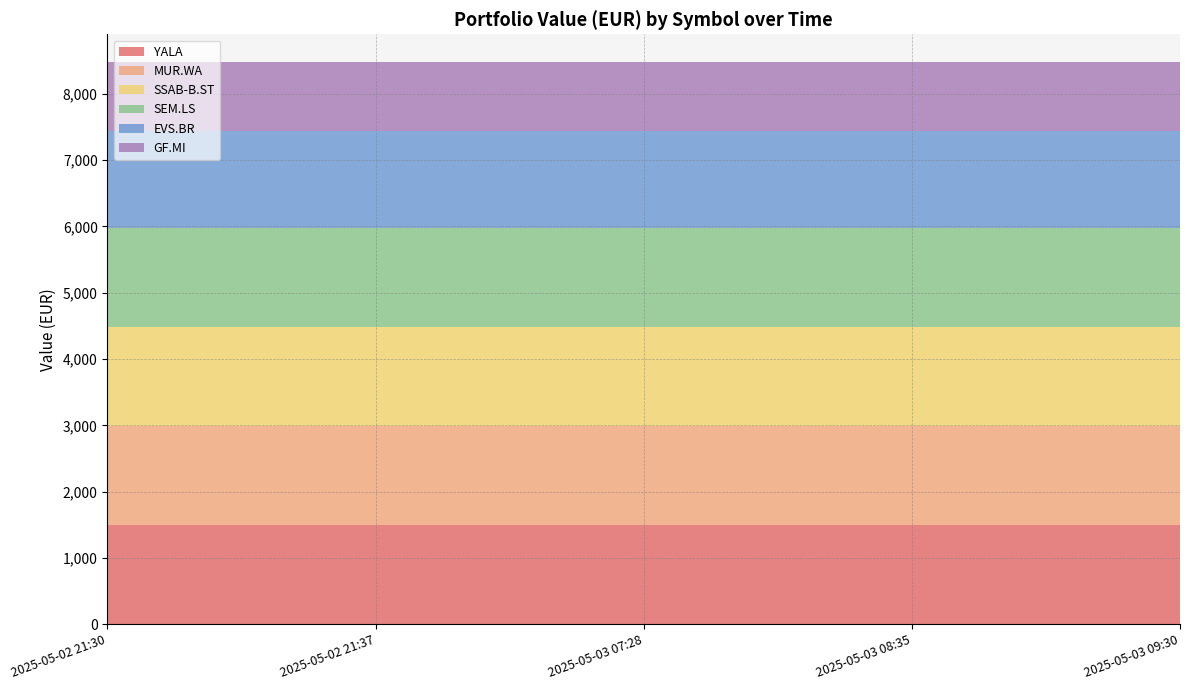

Reading right to left, transcribe all the data shown in this chart.

YALA: 2025-05-03 09:30=1495.0	2025-05-03 08:35=1495.0	2025-05-03 07:28=1495.0	2025-05-02 21:37=1495.0	2025-05-02 21:30=1495.0
MUR.WA: 2025-05-03 09:30=1488.5	2025-05-03 08:35=1488.5	2025-05-03 07:28=1488.5	2025-05-02 21:37=1488.5	2025-05-02 21:30=1488.5
SSAB-B.ST: 2025-05-03 09:30=1494.1	2025-05-03 08:35=1494.1	2025-05-03 07:28=1494.1	2025-05-02 21:37=1494.1	2025-05-02 21:30=1494.1
SEM.LS: 2025-05-03 09:30=1496.7	2025-05-03 08:35=1496.7	2025-05-03 07:28=1496.7	2025-05-02 21:37=1496.7	2025-05-02 21:30=1496.7
EVS.BR: 2025-05-03 09:30=1468.3	2025-05-03 08:35=1468.3	2025-05-03 07:28=1468.3	2025-05-02 21:37=1468.3	2025-05-02 21:30=1468.3
GF.MI: 2025-05-03 09:30=1031.5	2025-05-03 08:35=1031.5	2025-05-03 07:28=1031.5	2025-05-02 21:37=1031.5	2025-05-02 21:30=1031.5